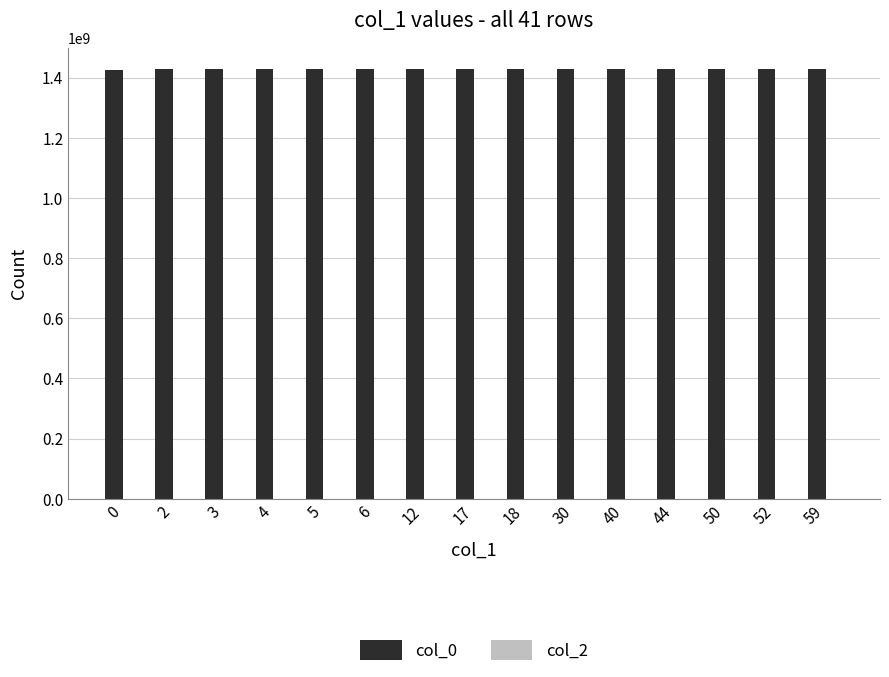

What is the value of the 7th bar from the left?

1428368560